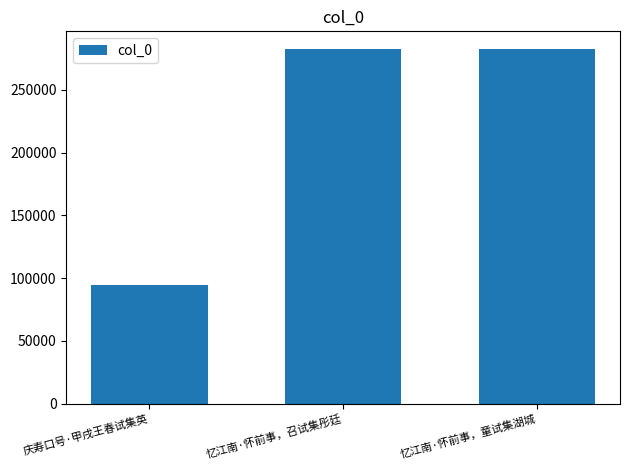

What is the sum of the values at 忆江南·怀前事，召试集彤廷 and 忆江南·怀前事，童试集湖城?

565236